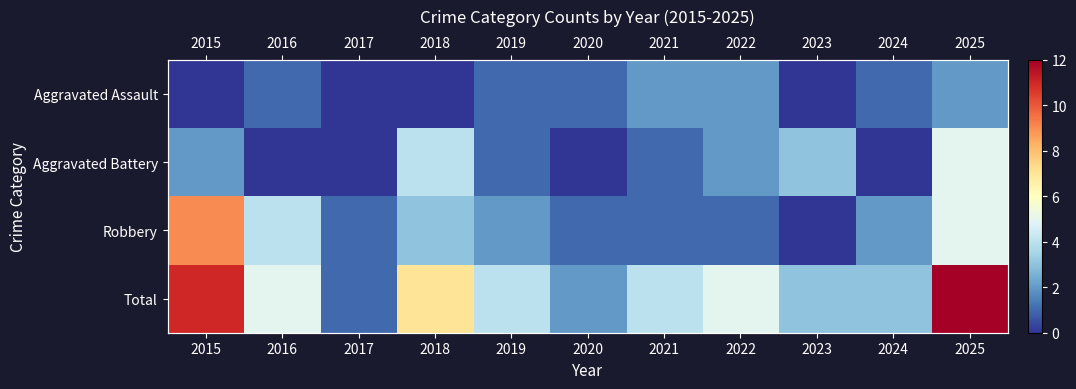

What is the average value of the Robbery series?

3